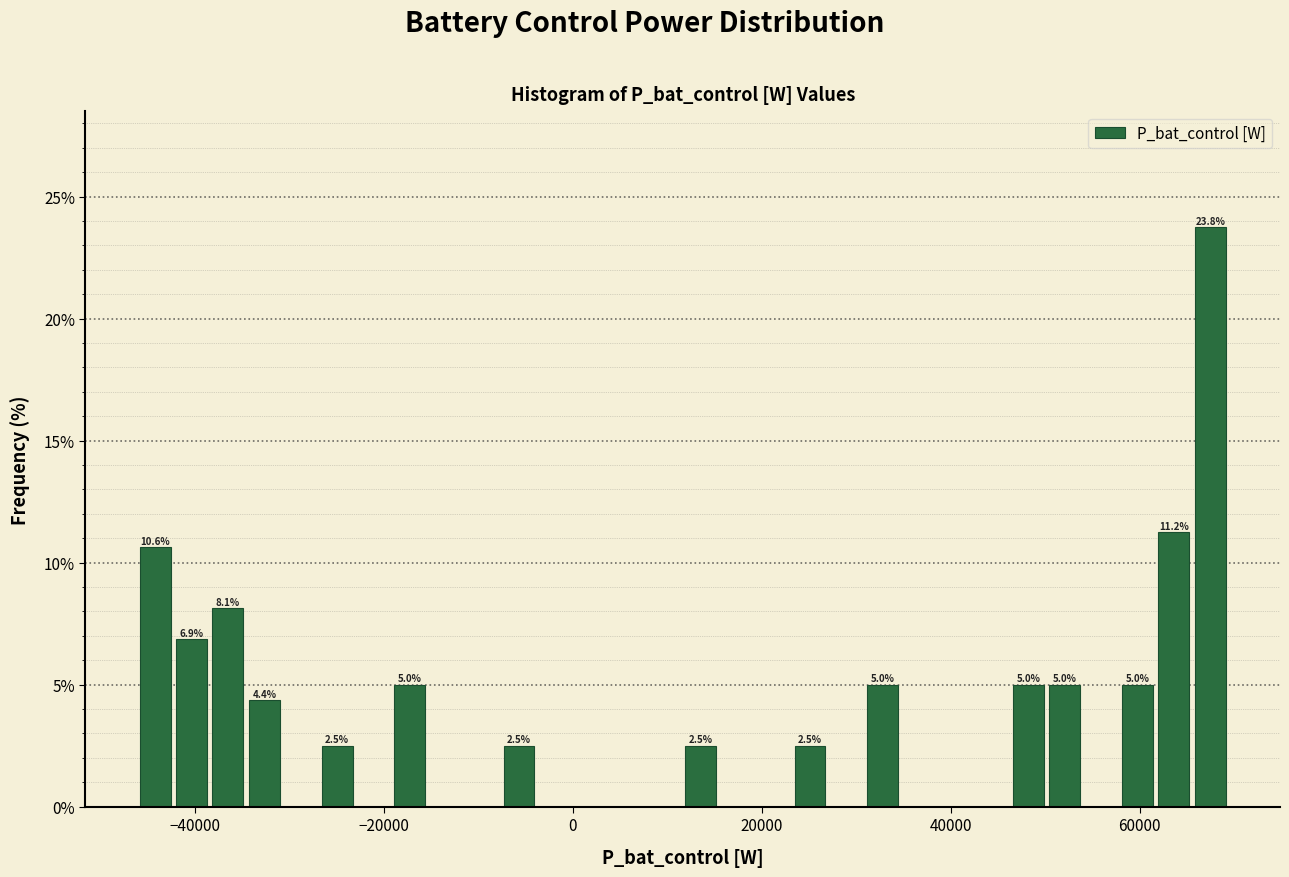

Around what value on the x-axis is the tallest bar? Give the approximate position of its centre, as read against the axis.

68000